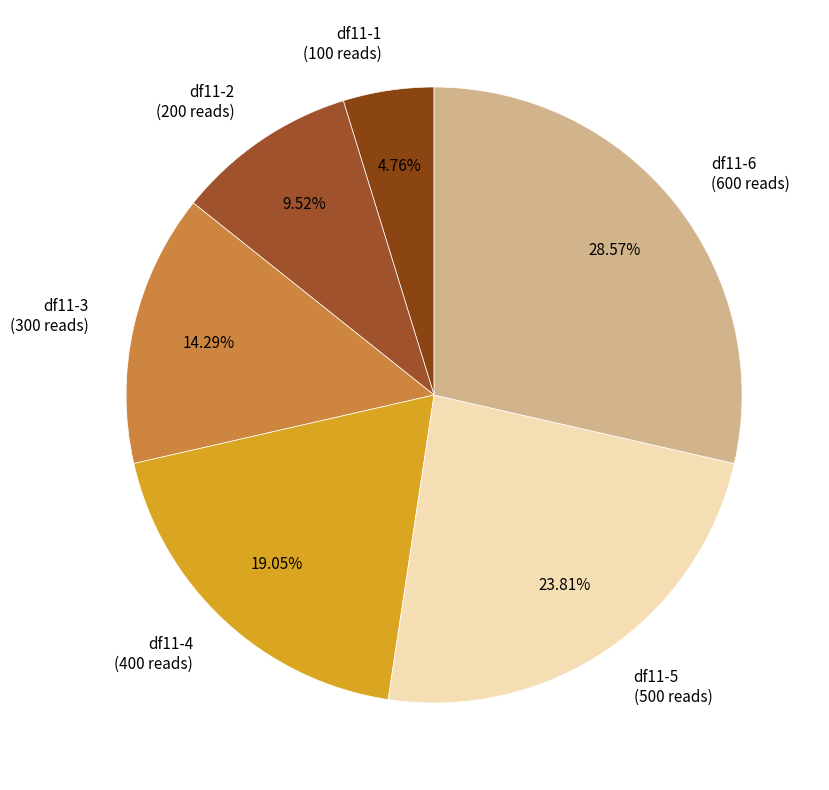

Rank the categories by value from highest to lowest.

df11-6, df11-5, df11-4, df11-3, df11-2, df11-1